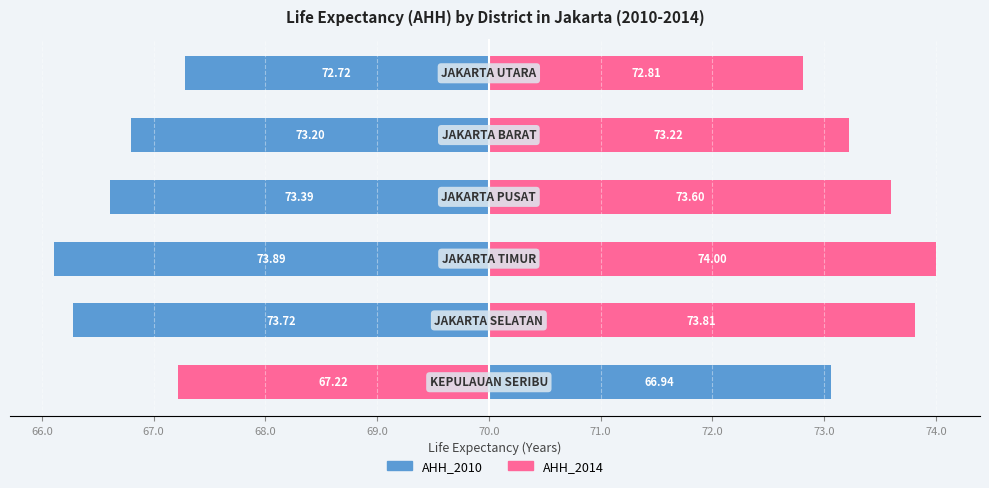

What is the difference between the maximum and minimum values in the AHH_2010 series?

7.0